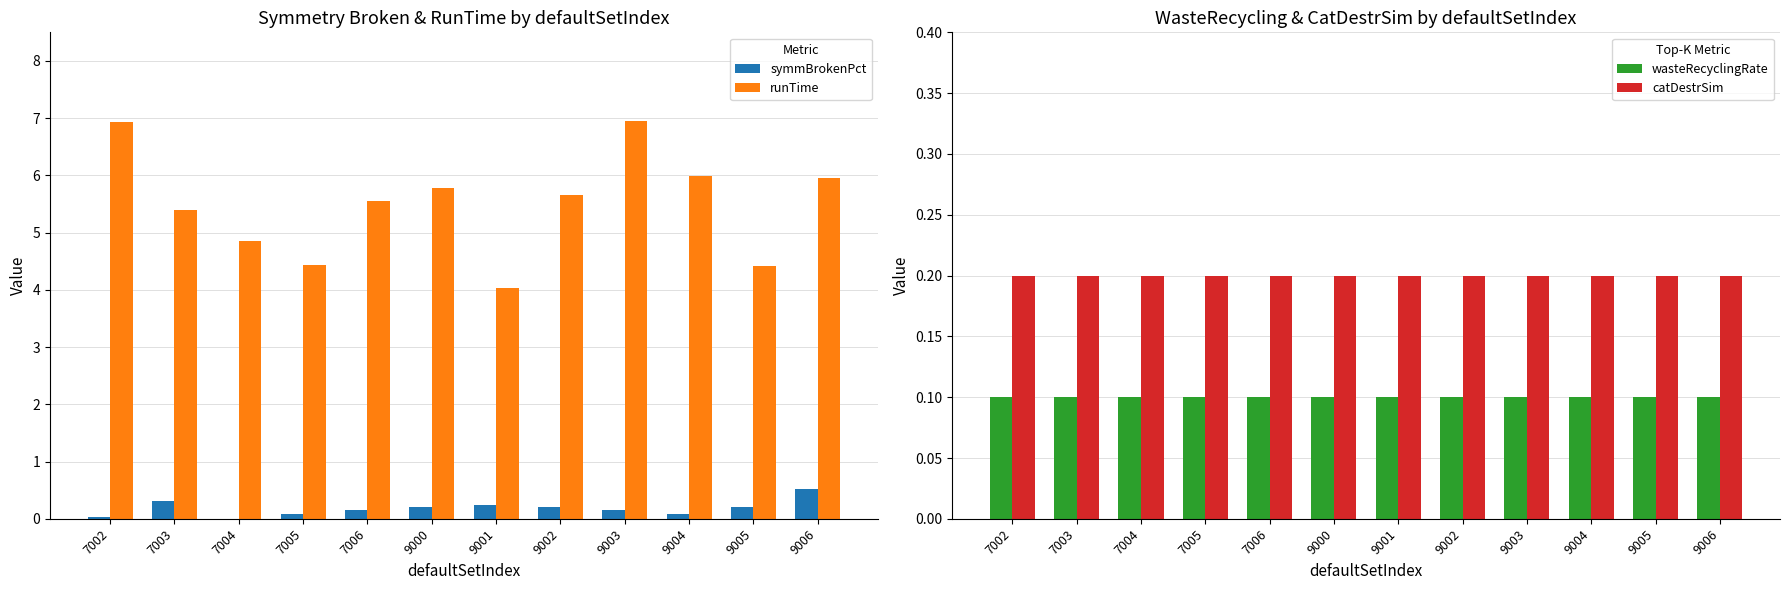

How many series are shown in this chart?

4